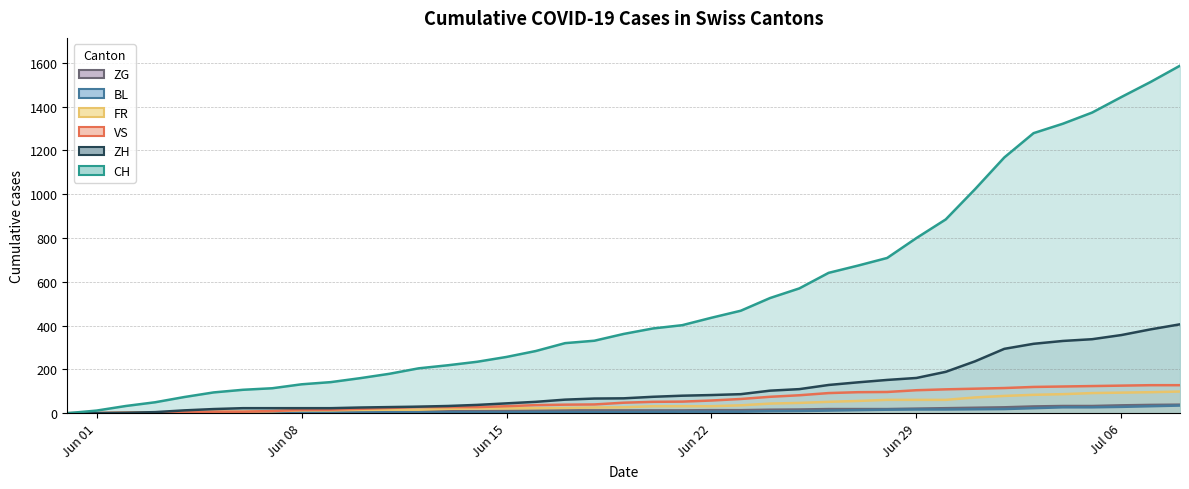

What is the difference between the maximum and minimum values in the BL (line) series?

35